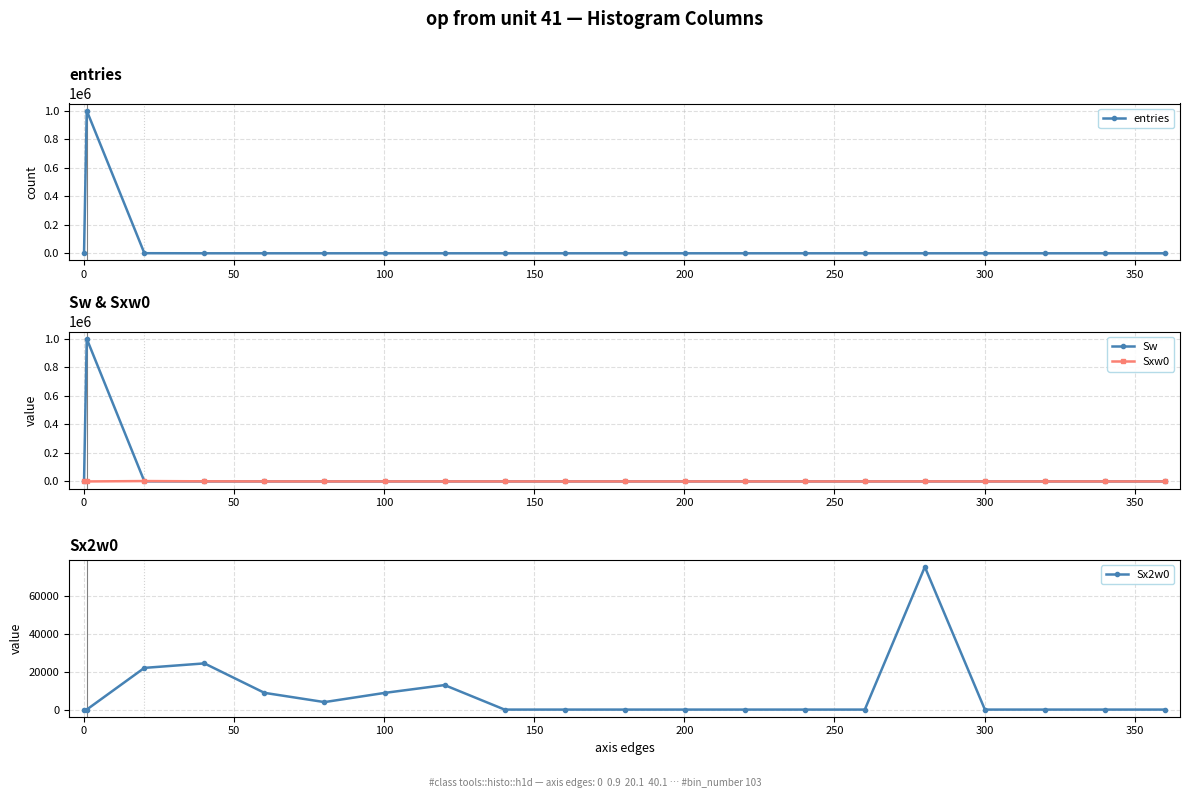

What is the highest value of the entries series?

999347